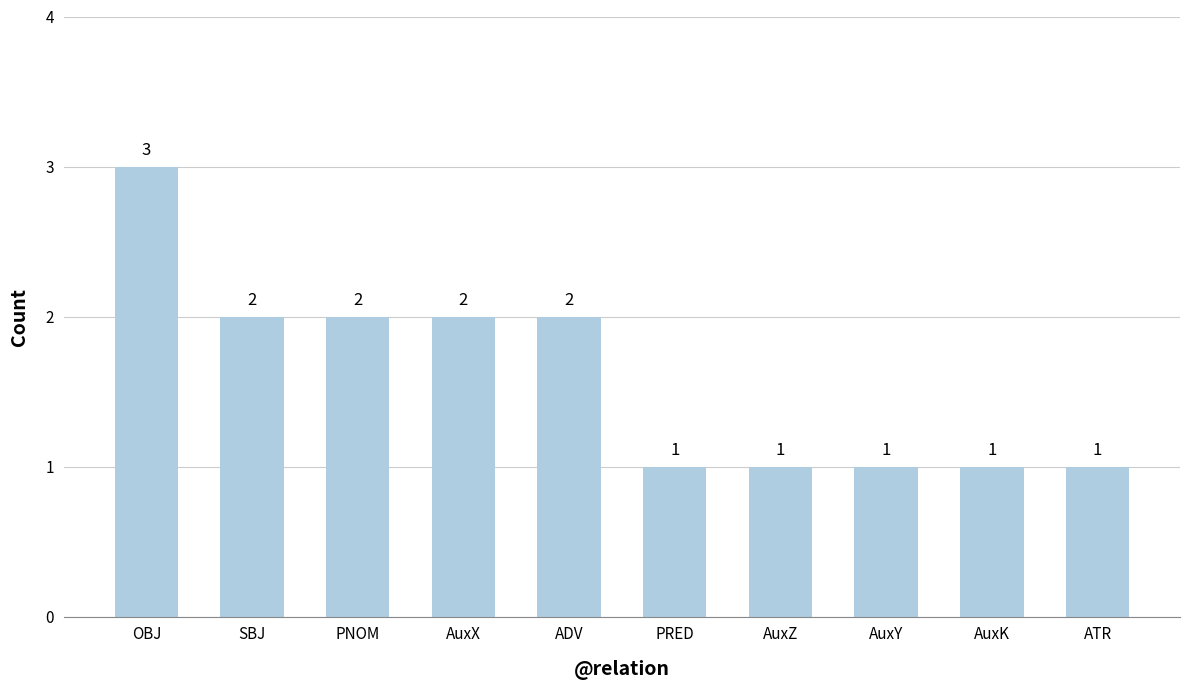

The value at AuxK is 1. True or false?

True